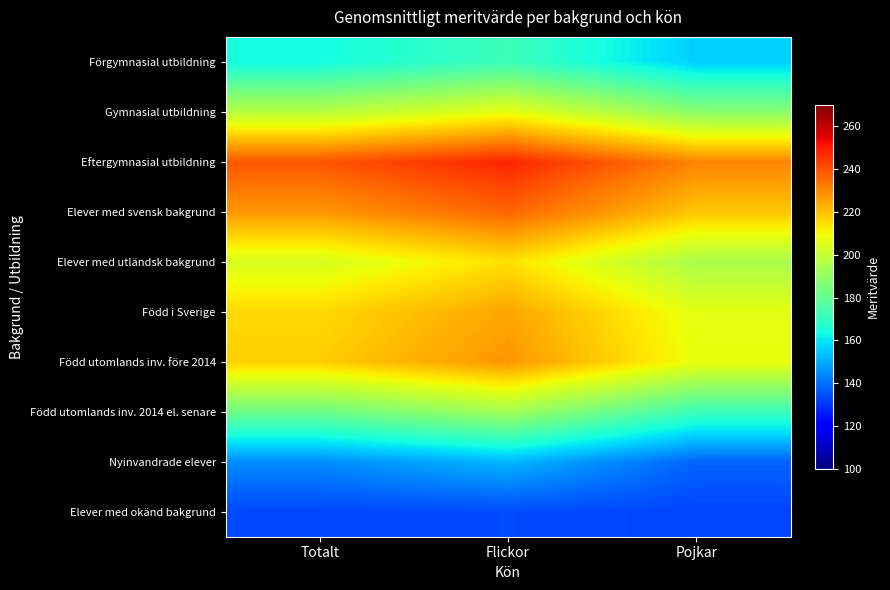

Reading right to left, extract all data points from this chart.

Förgymnasial utbildning: Pojkar=155.8	Flickor=172.2	Totalt=163.8
Gymnasial utbildning: Pojkar=188.2	Flickor=207.2	Totalt=197.4
Eftergymnasial utbildning: Pojkar=230.7	Flickor=247.9	Totalt=239.1
Elever med svensk bakgrund: Pojkar=219.1	Flickor=236.3	Totalt=227.4
Elever med utländsk bakgrund: Pojkar=194.5	Flickor=214.1	Totalt=204.0
Född i Sverige: Pojkar=206.6	Flickor=224.7	Totalt=215.5
Född utomlands inv. före 2014: Pojkar=208.0	Flickor=227.6	Totalt=217.4
Född utomlands inv. 2014 el. senare: Pojkar=171.8	Flickor=193.1	Totalt=182.1
Nyinvandrade elever: Pojkar=138.2	Flickor=152.0	Totalt=144.8
Elever med okänd bakgrund: Pojkar=132.8	Flickor=133.9	Totalt=133.3